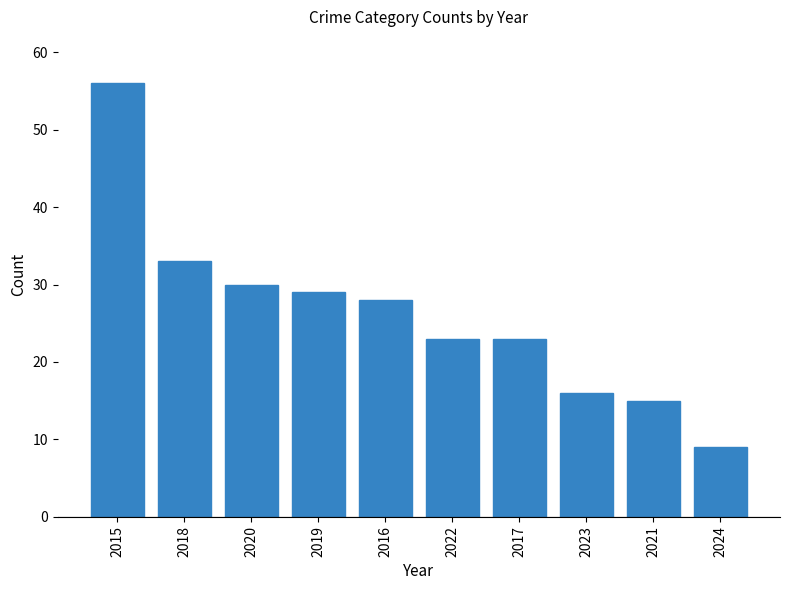

What is the smallest value displayed?

9